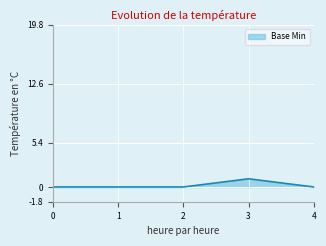

Reading left to right, transcribe all the data shown in this chart.

0	0	0	1	0